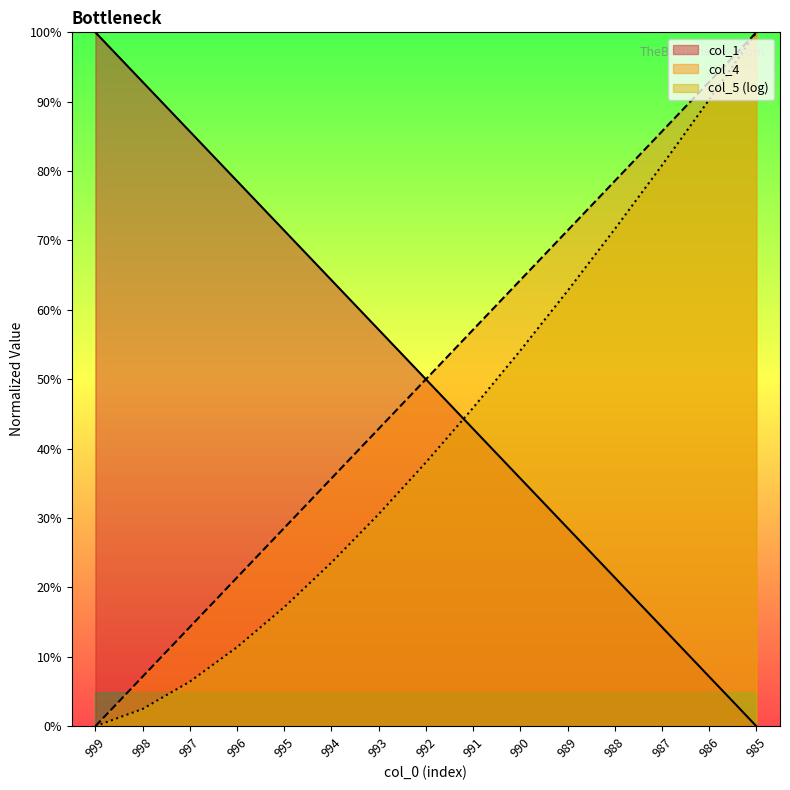

At which label does col_4 first exceed 50?

991